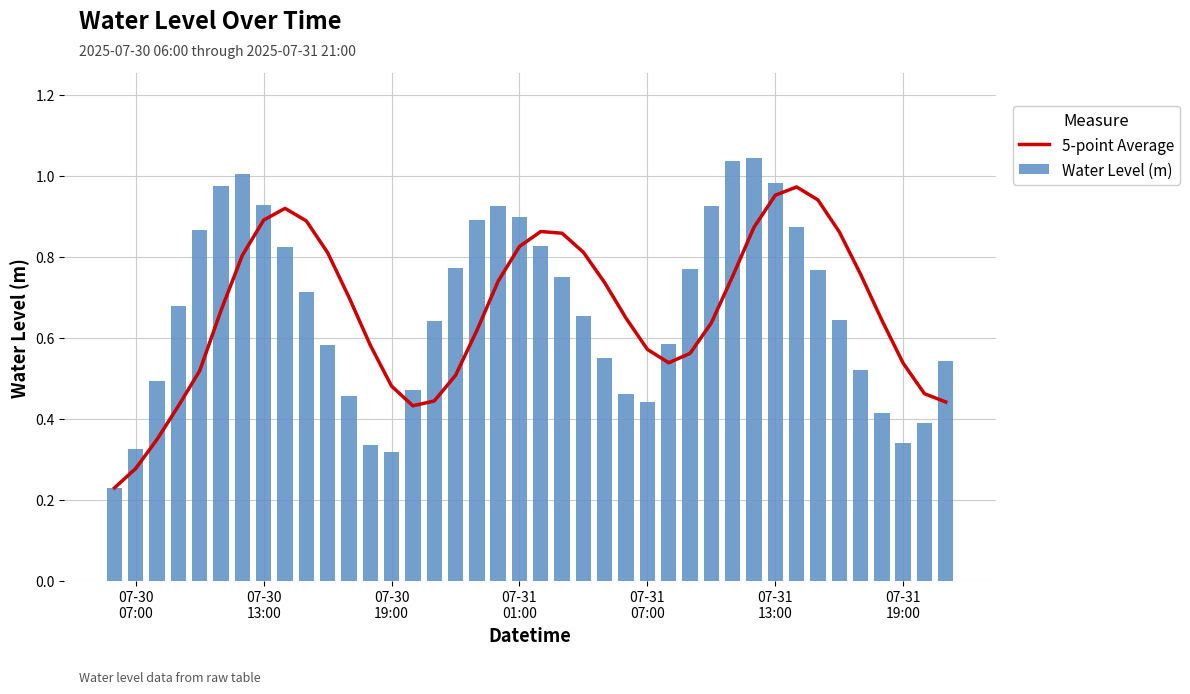

Does the chart contain stacked bars?

No